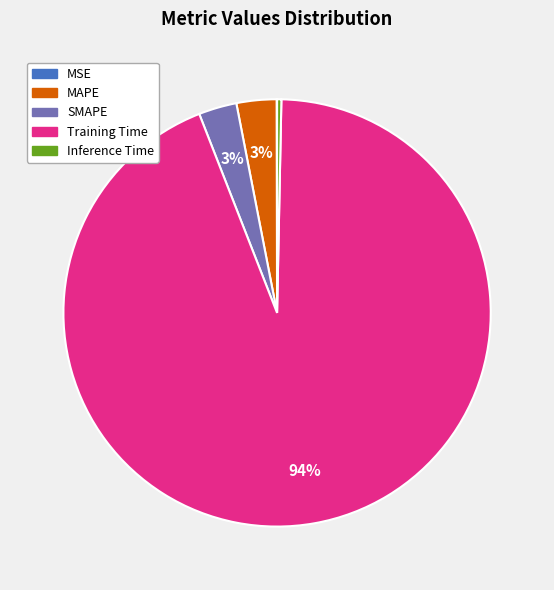

To the nearest percent, what percentage of the pie is MAPE?

3%